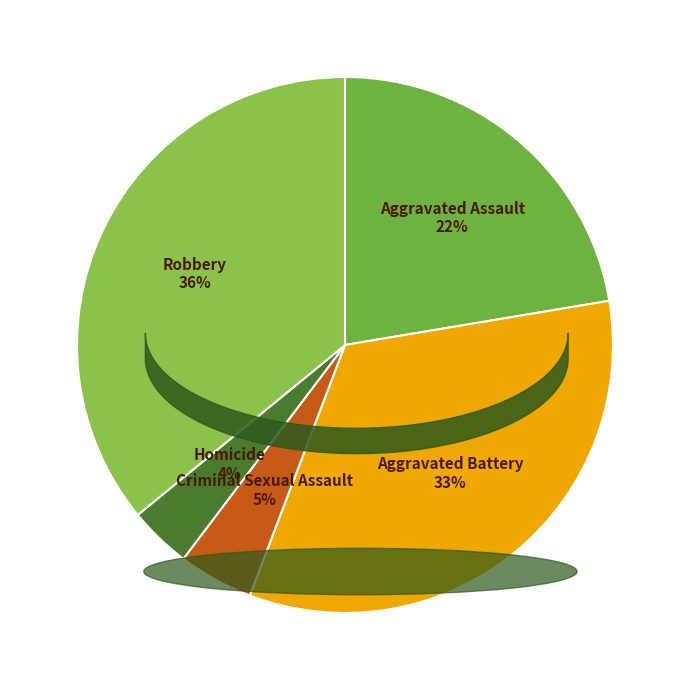

How many segments does this pie chart have?

5